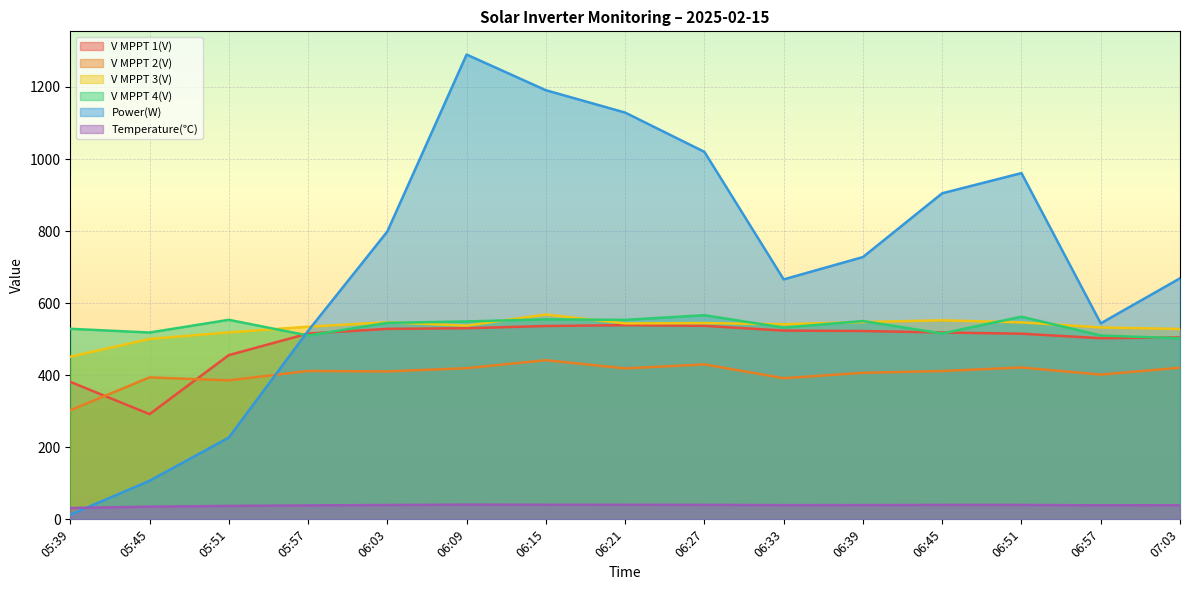

What is the difference between the maximum and minimum values in the V MPPT 2(V) series?

138.9